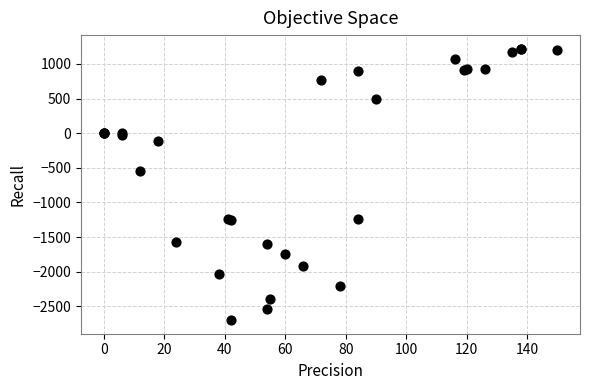

What Y value in the scatter plot is closest to -740?

-550